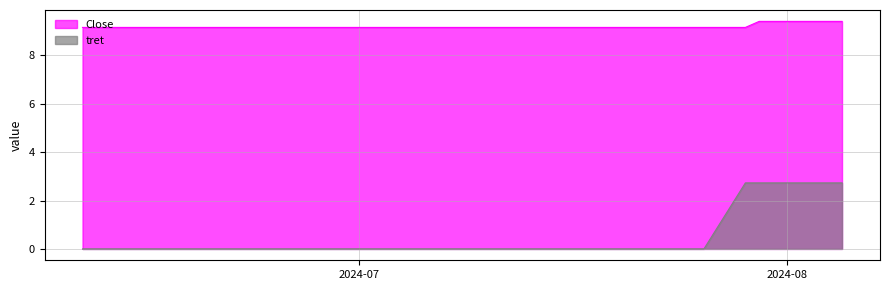

What are all the series names shown in the legend?

Close, tret